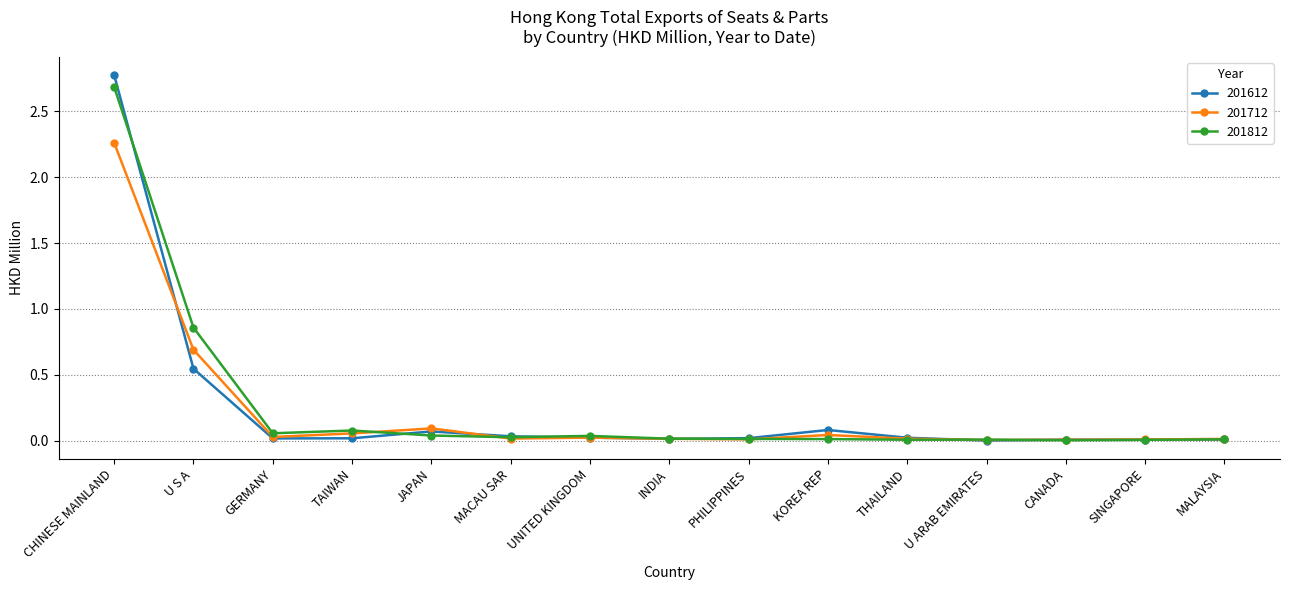

At how many categories does at least one series exceed 1?

1